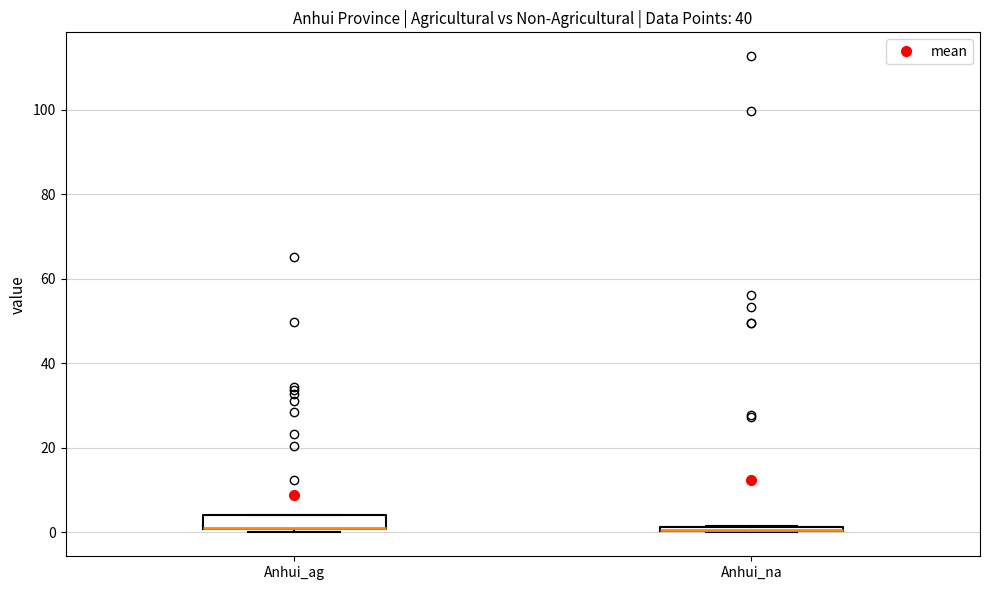

Which box is the tallest, from its lower edge to its upper edge?

Anhui_ag